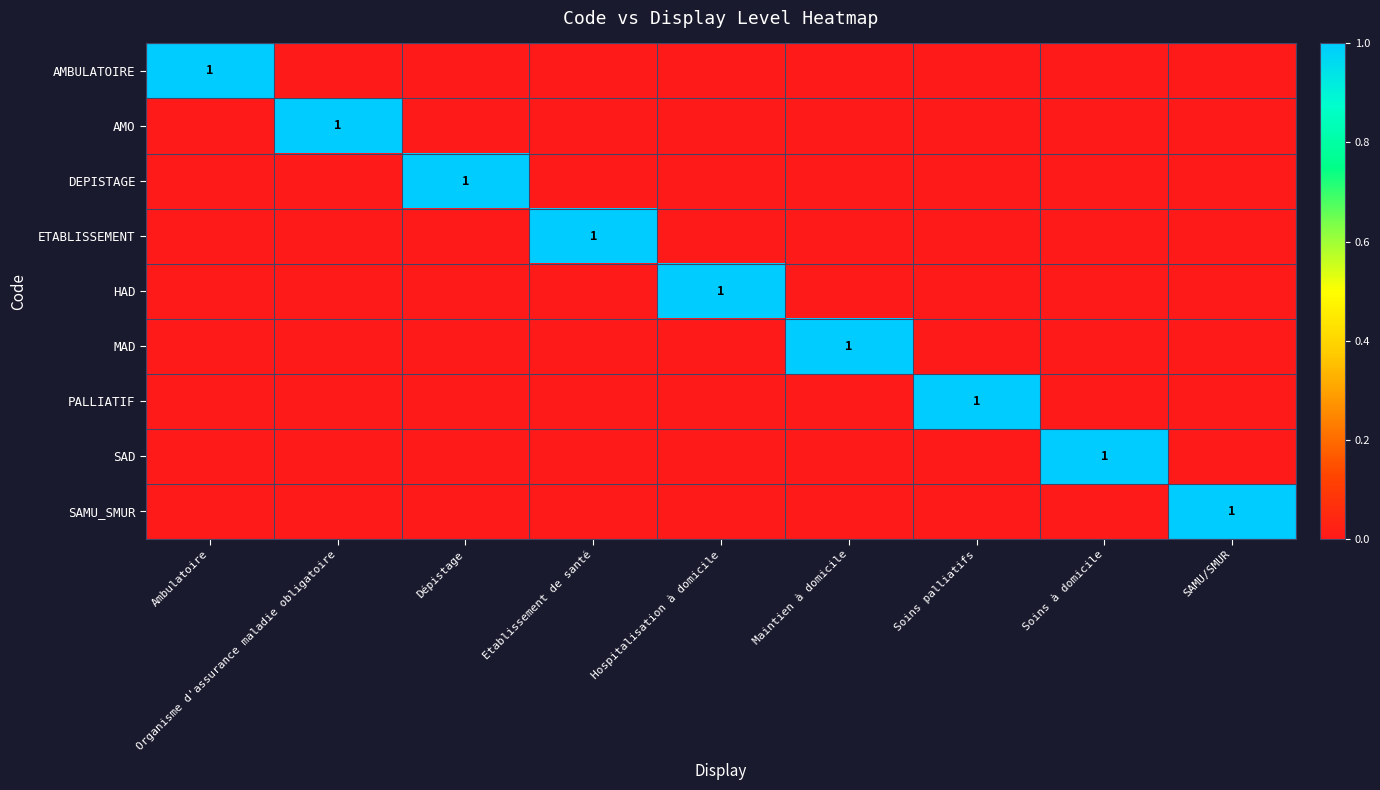

Which has a higher value, Etablissement de santé or Soins palliatifs?

Etablissement de santé